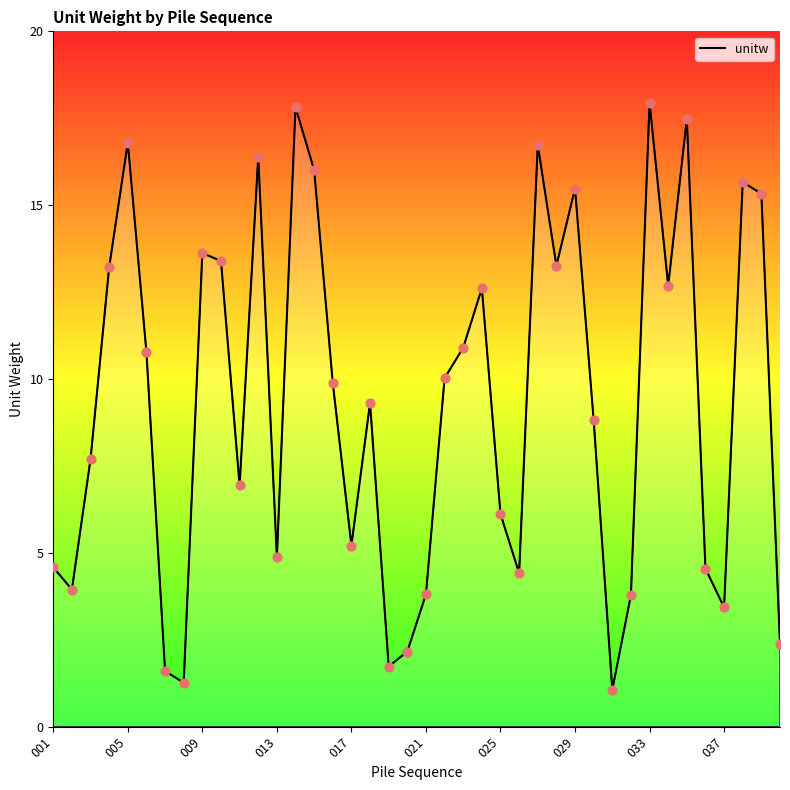

What is the difference between the maximum and minimum values?

16.9